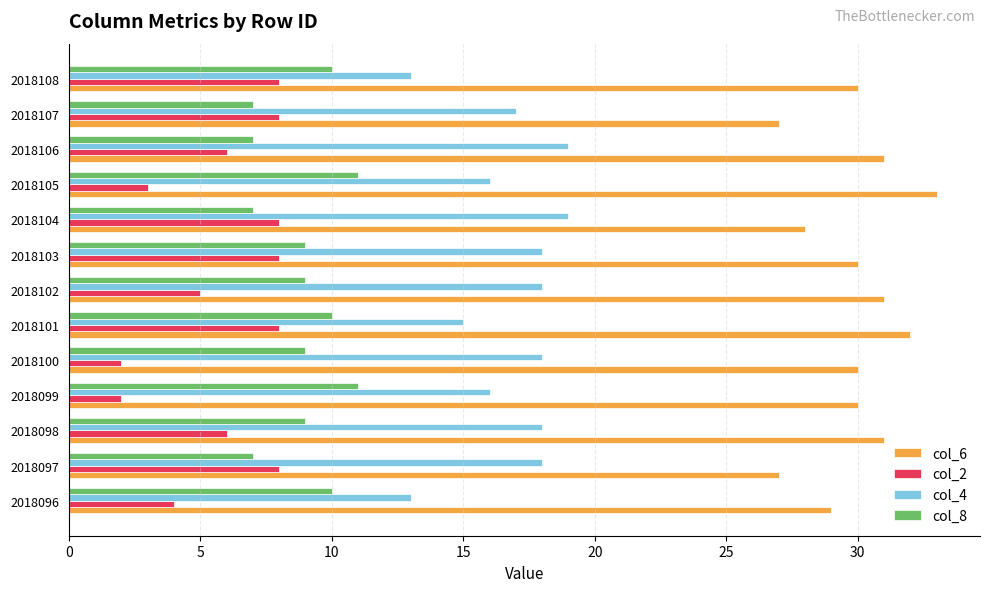

What is the difference between the maximum and minimum values in the col_2 series?

6